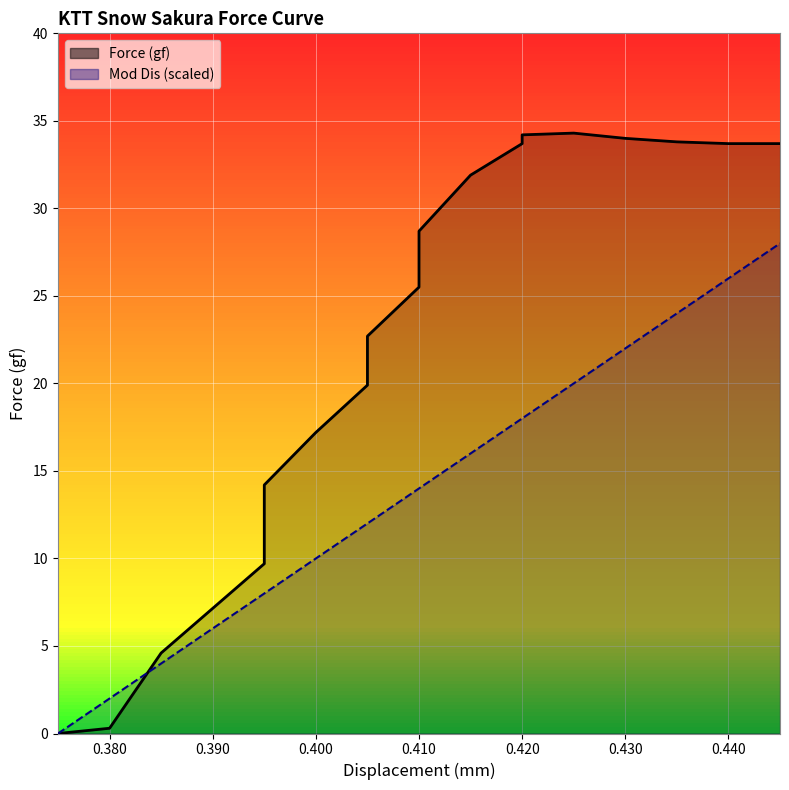

What is the value of the Mod Dis point at the 11th from the left?

16.0